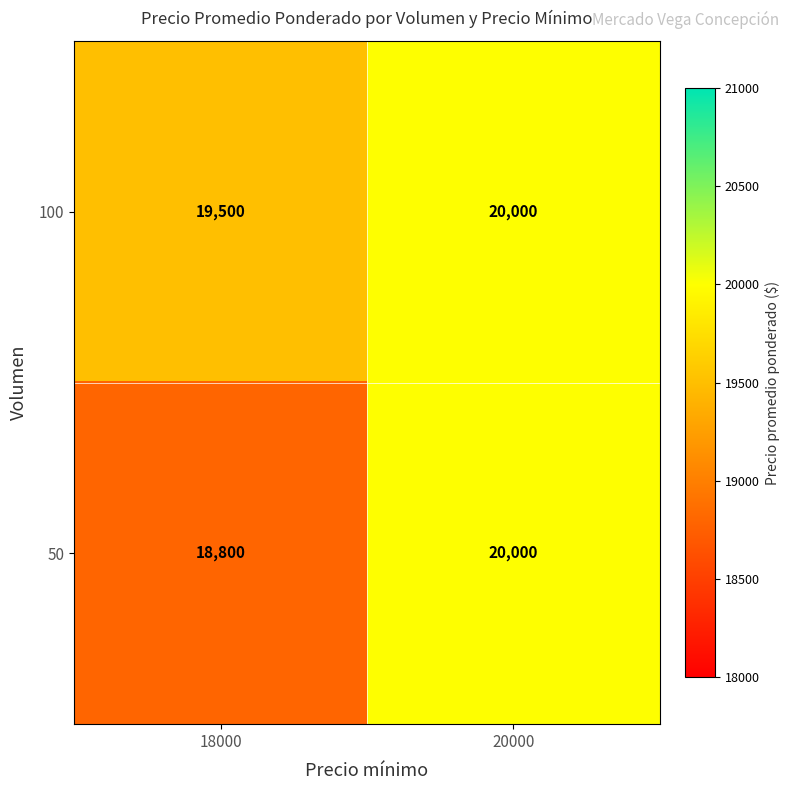

Reading left to right, extract all data points from this chart.

100: 18000=19500	20000=20000
50: 18000=18800	20000=20000